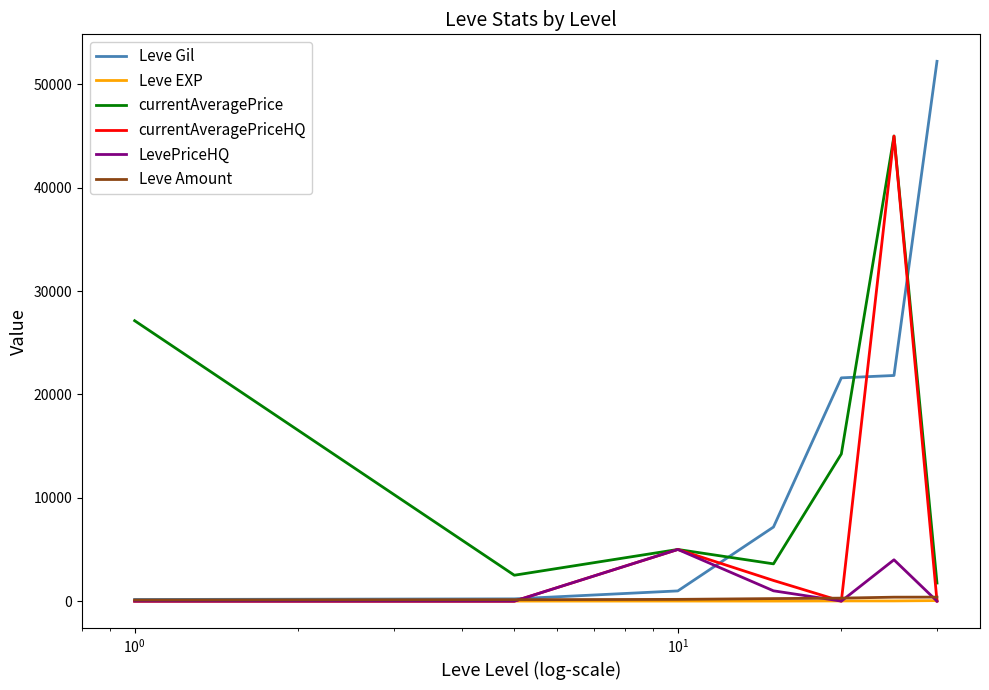

What is the maximum value shown in the chart?

52220